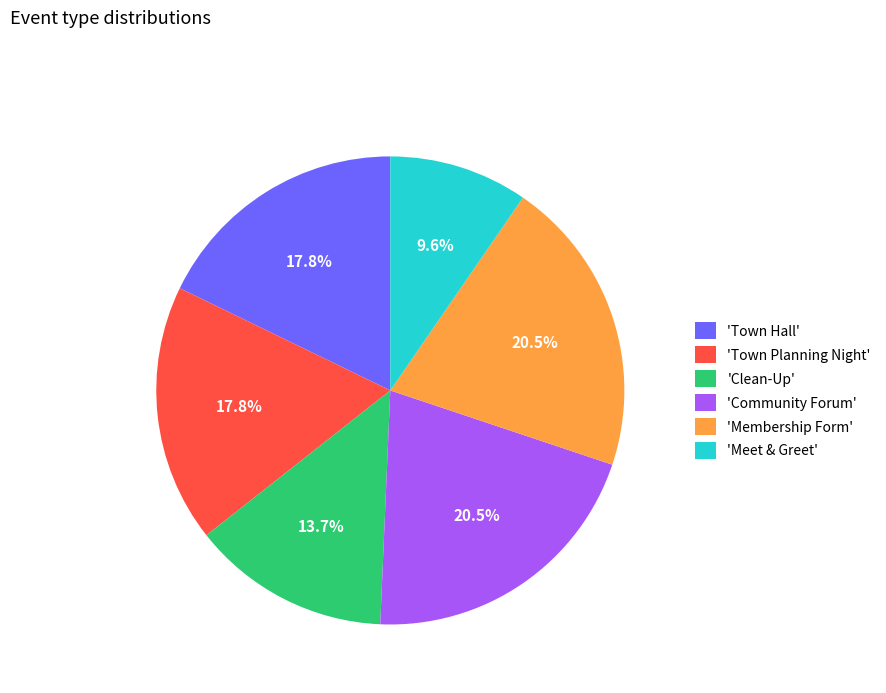

Does 'Clean-Up' represent more than half of the total?

No